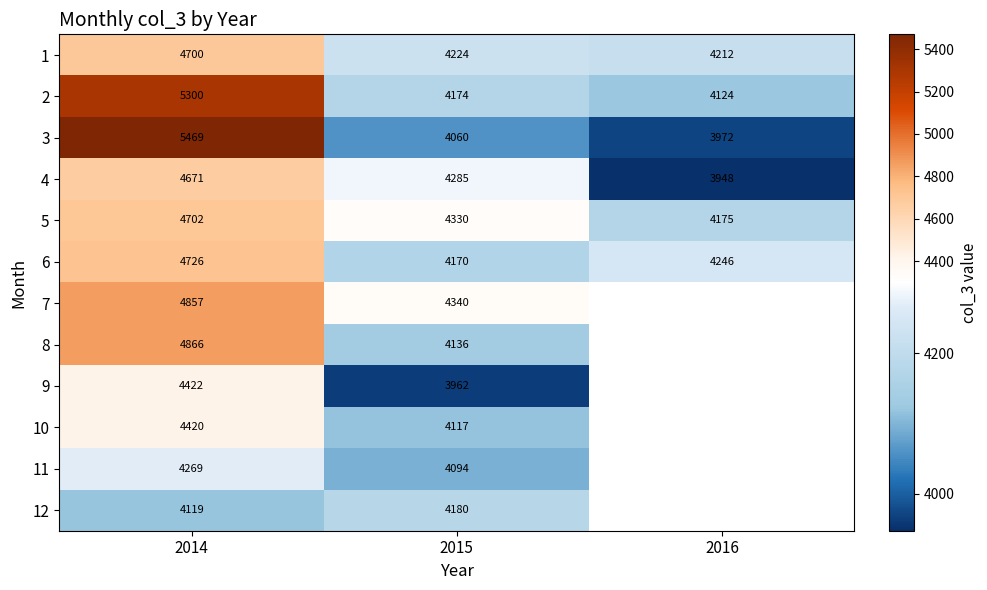

What is the difference between the 5 values at 2014 and 2016?

527.0